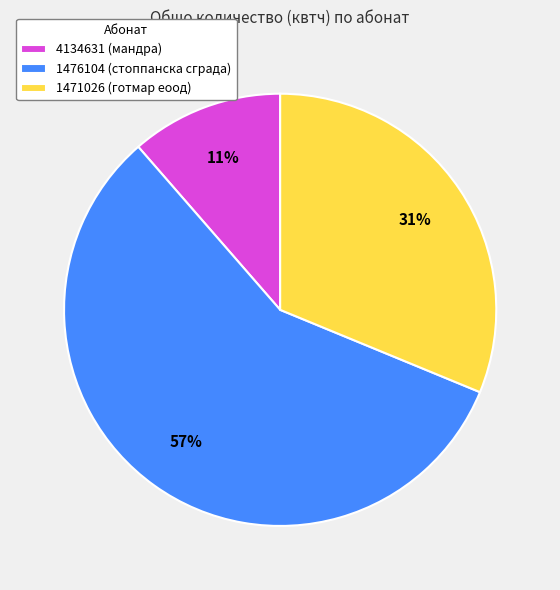

Between 1476104 (стоппанска сграда) and 4134631 (мандра), which is larger?

1476104 (стоппанска сграда)